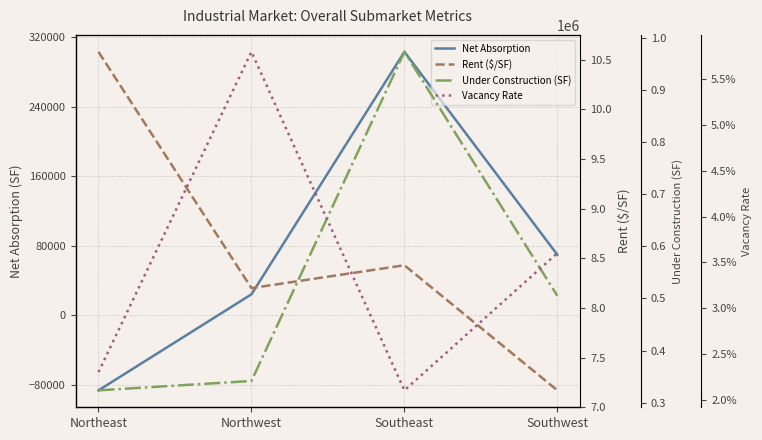

Is the value of Rent ($/SF) at Southeast greater than the value of Net Absorption at Northwest?

No